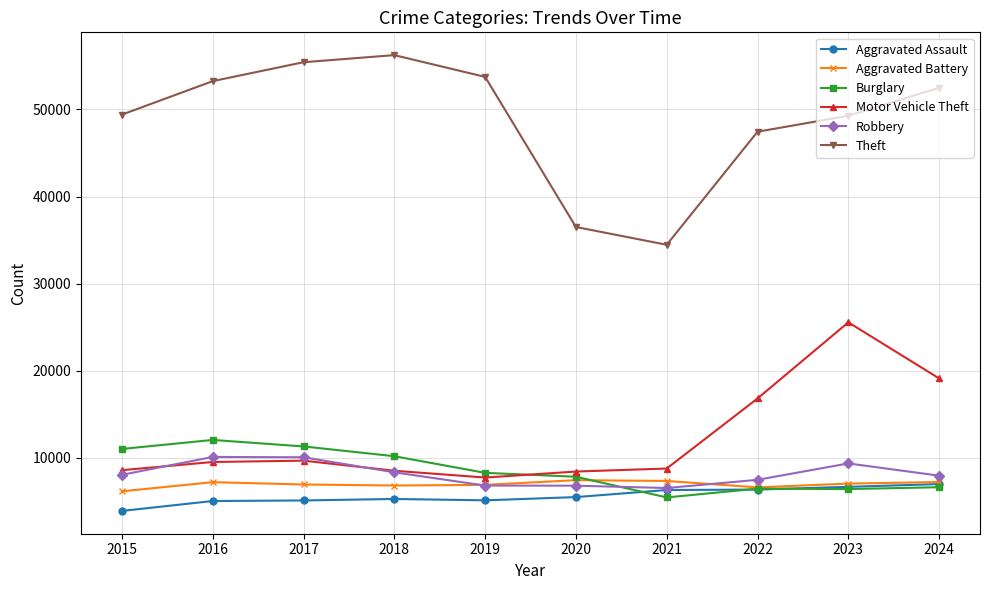

The value of Theft at 2017 is 87948. True or false?

False